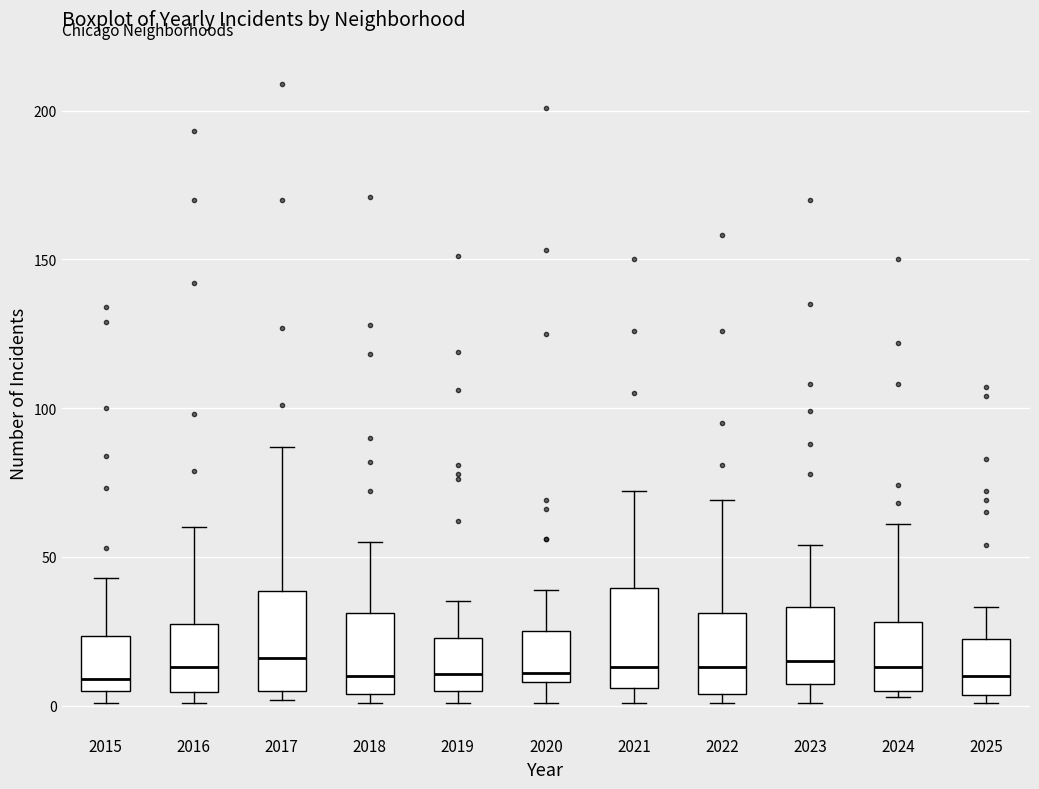

Where is the lower edge of the box at x = 2015 on the y-axis? The values are not printed on the chart, so give them approximately, as read against the axis.

5